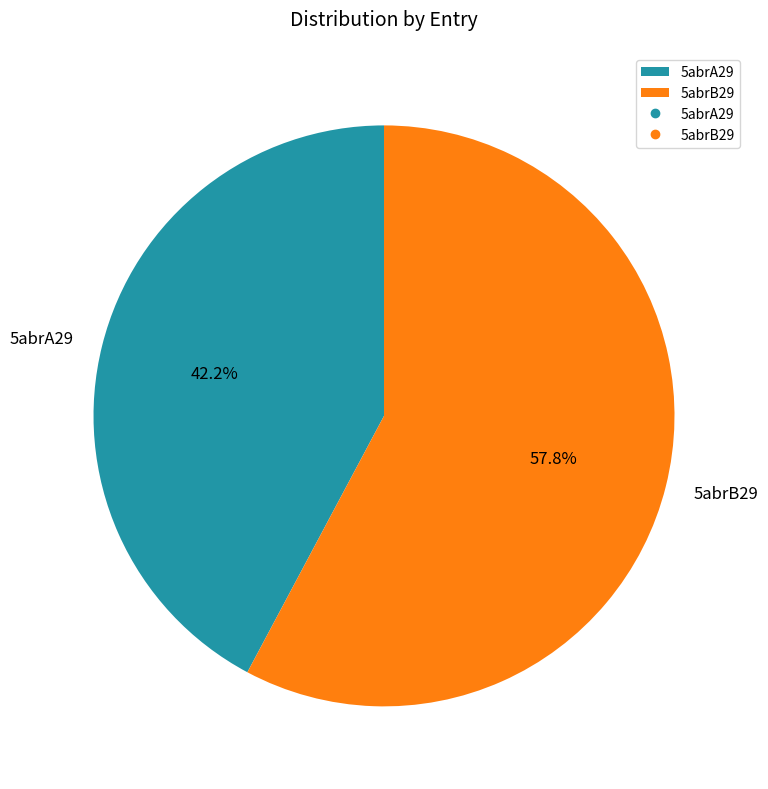

Which has a higher value, 5abrA29 or 5abrB29?

5abrB29